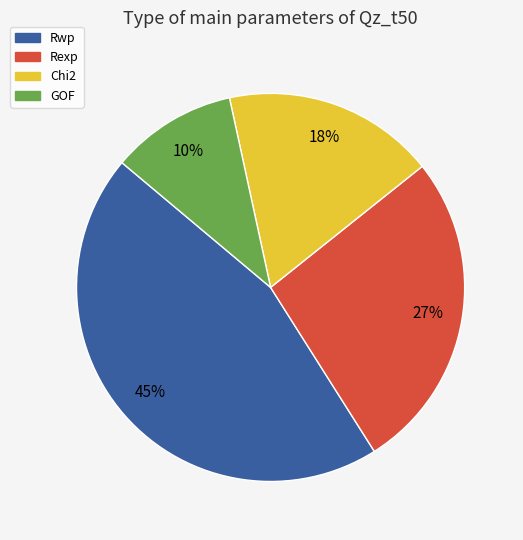

What is the ratio of the value at GOF to the value at Rexp?

0.4